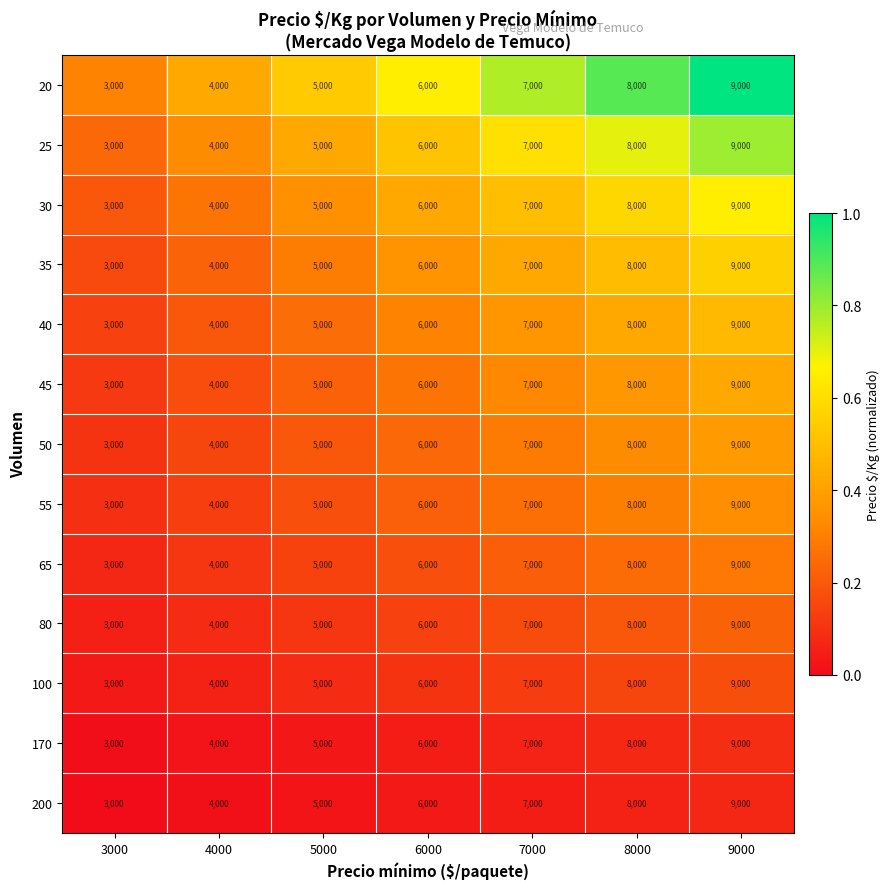

The 35 series shows 3000 at 3000. True or false?

True